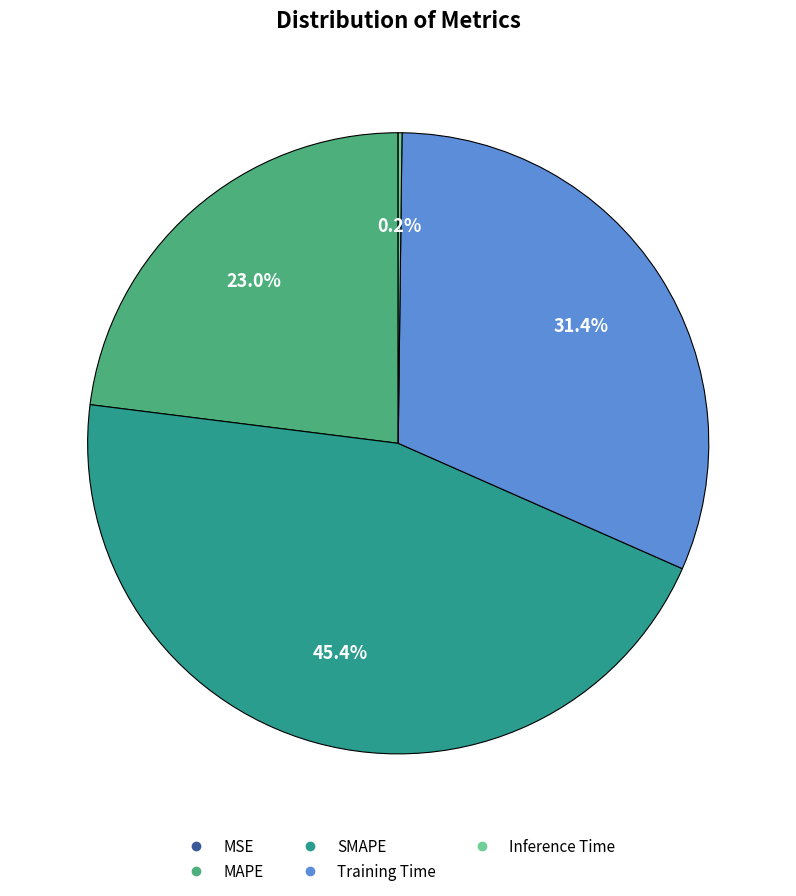

Approximately how many times larger is the value at Training Time compared to SMAPE?

0.7